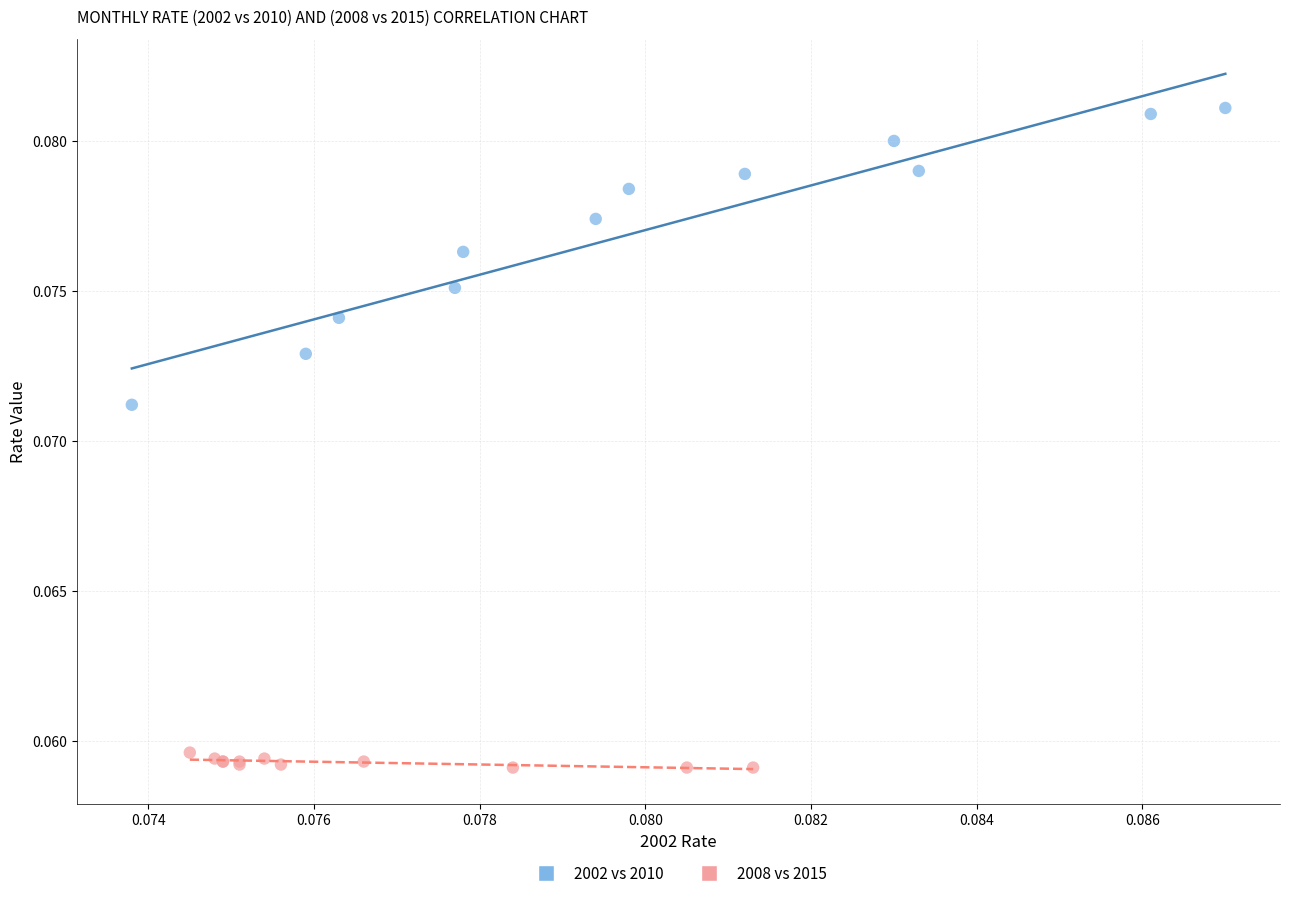

What are all the series names shown in the legend?

2002 vs 2010, 2008 vs 2015